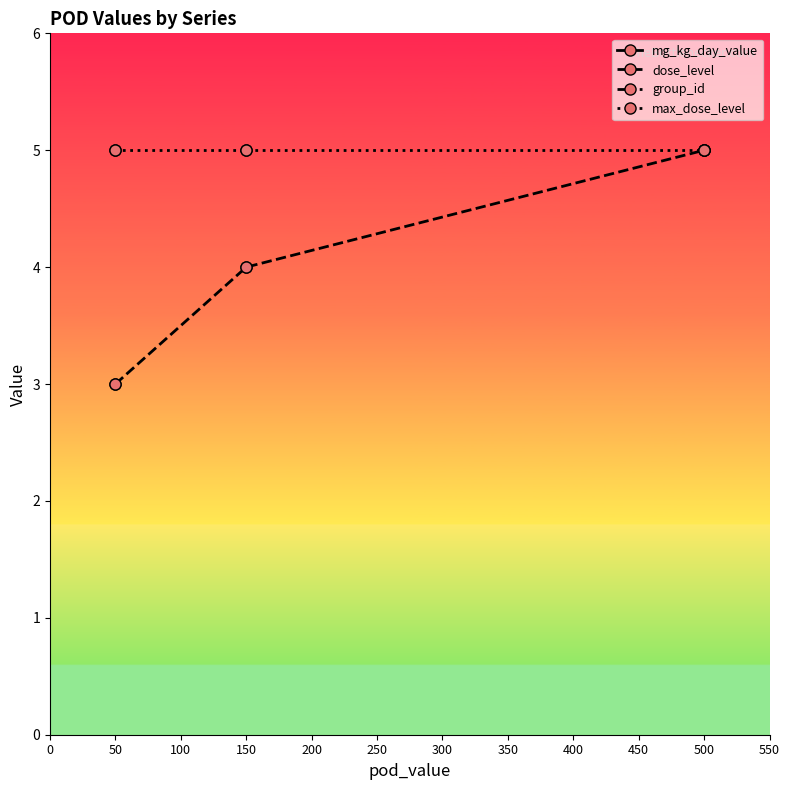

Is the value of max_dose_level at 150 greater than the value of dose_level at 500?

No